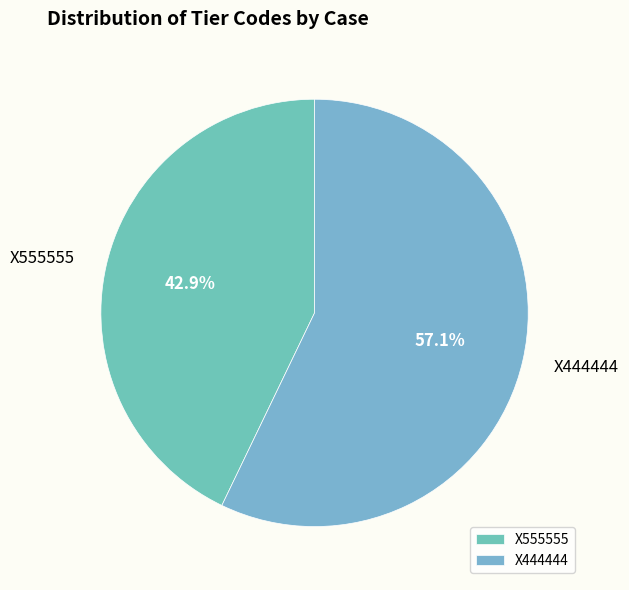

To the nearest percent, what percentage of the pie is X555555?

43%